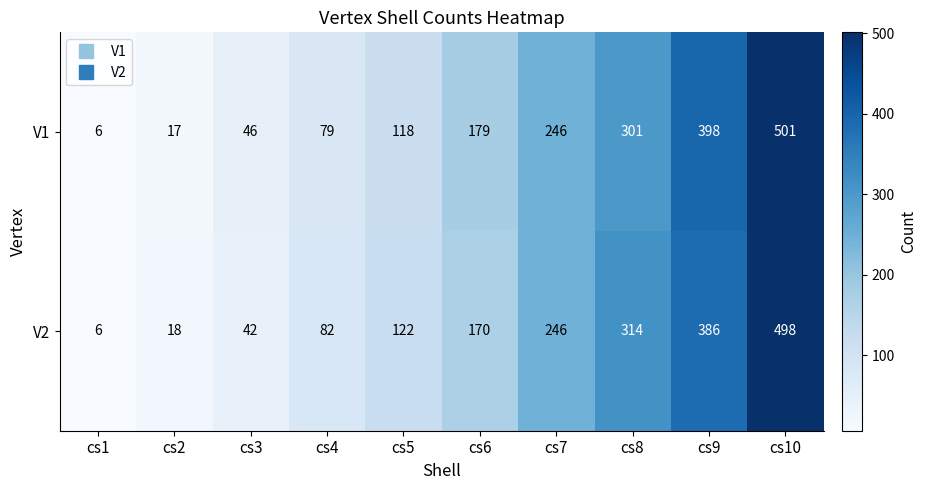

Where is V2 nearest to the value 252?

cs7